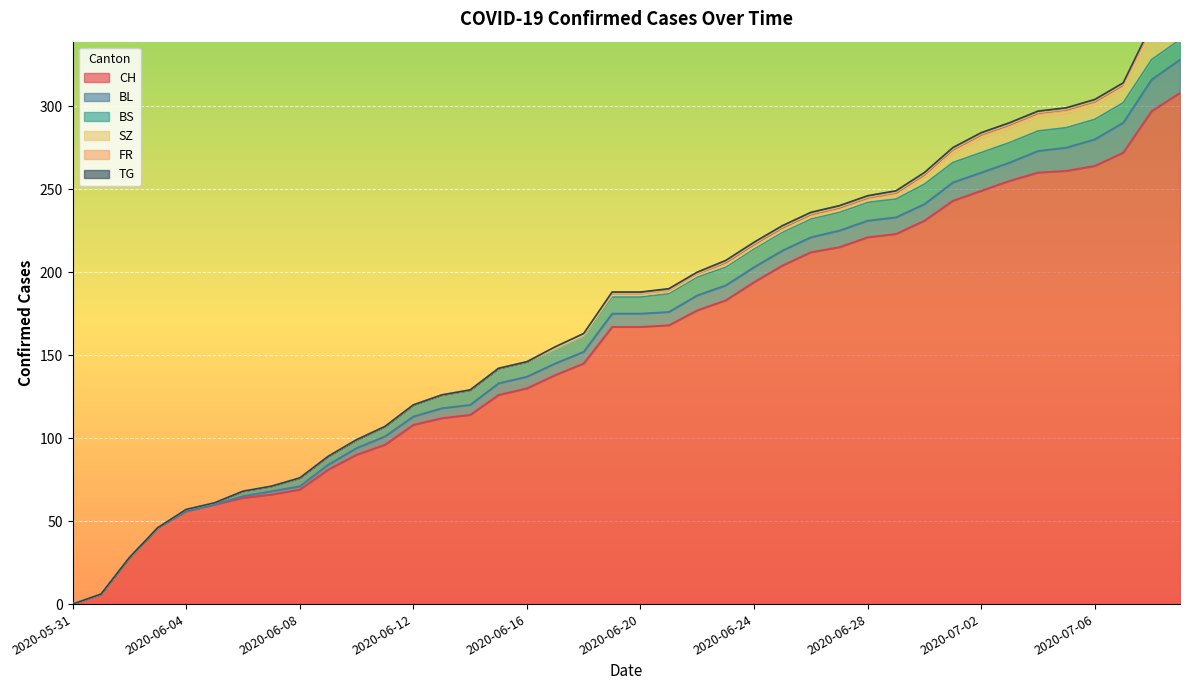

Which series has the largest total across all categories?

CH